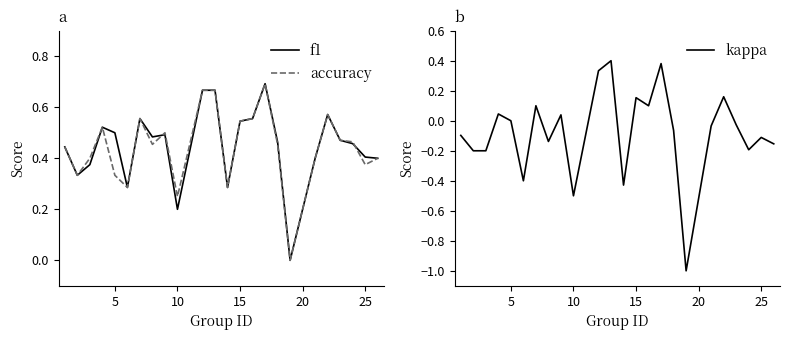

What is the lowest value of the kappa series?

-1.0